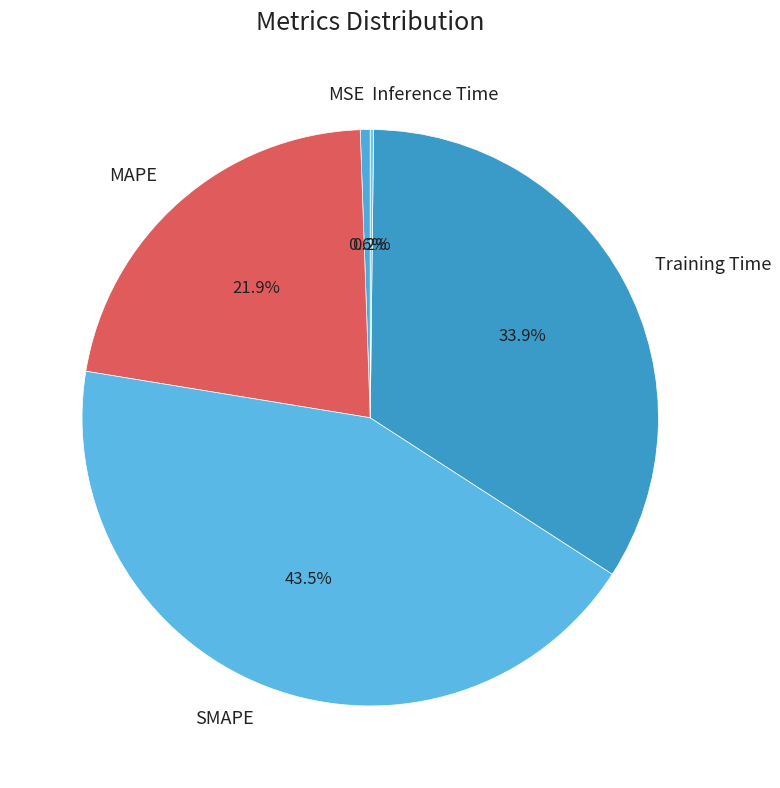

Does any single category account for the majority?

No